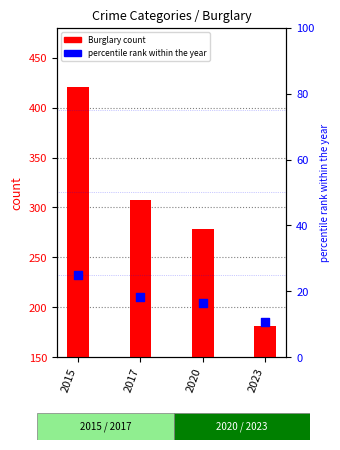

Which series reaches the maximum Y coordinate?

Burglary count